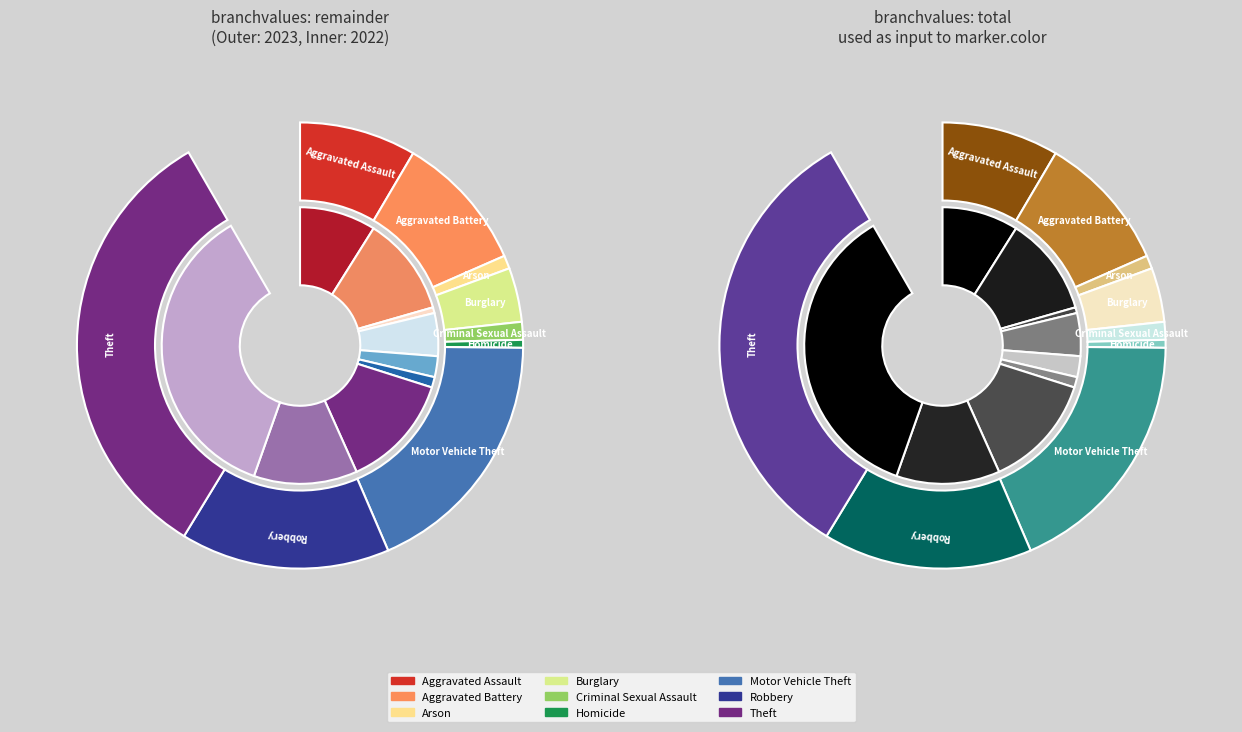

Is it true that 8 is 40% of the pie?

True